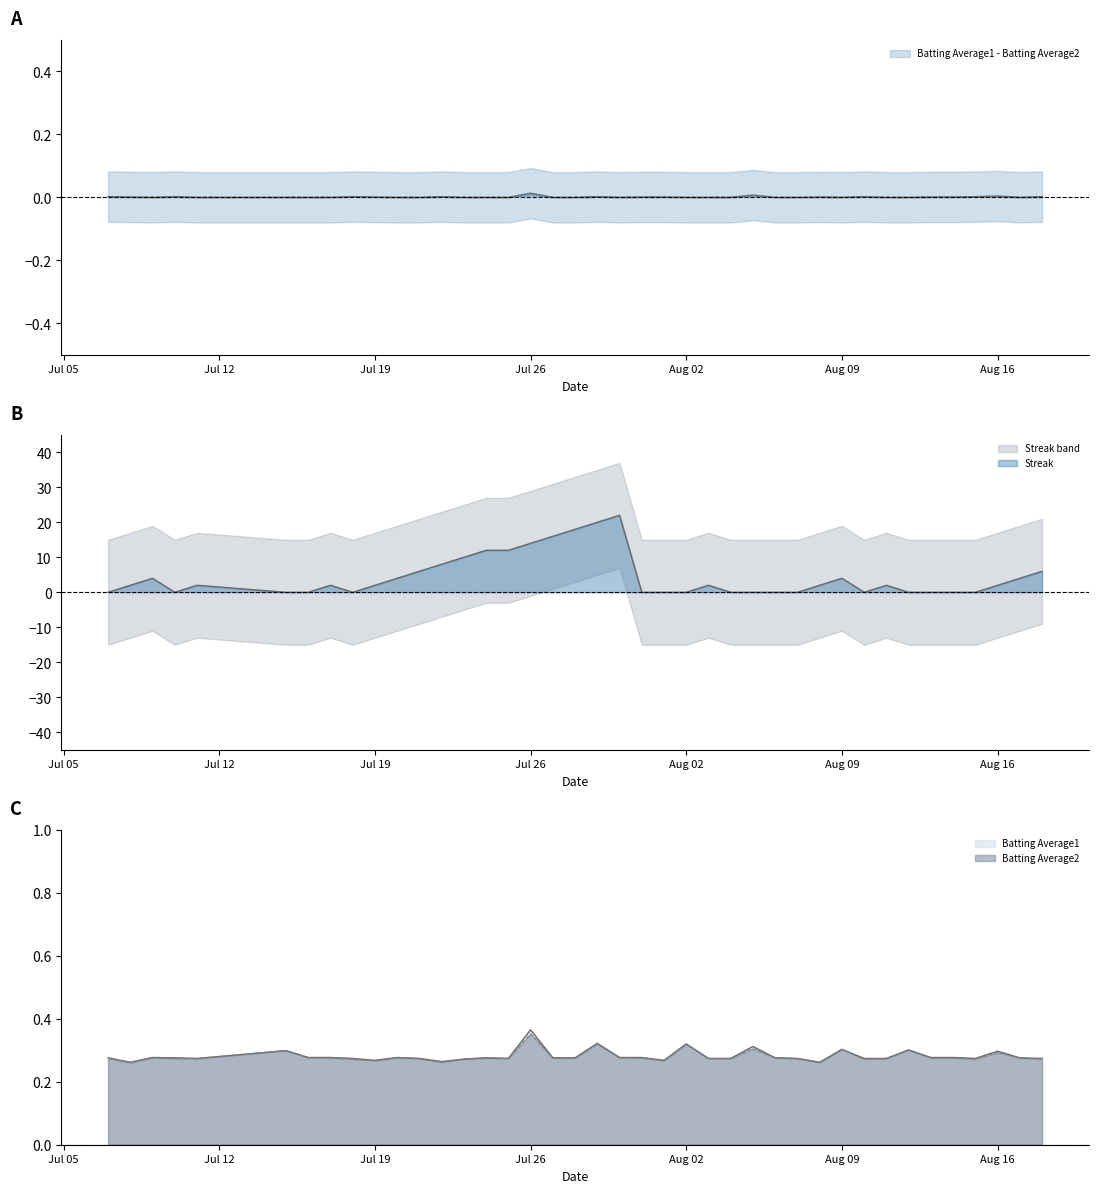

What value does the Batting Average2 series have at Aug 02?

0.3